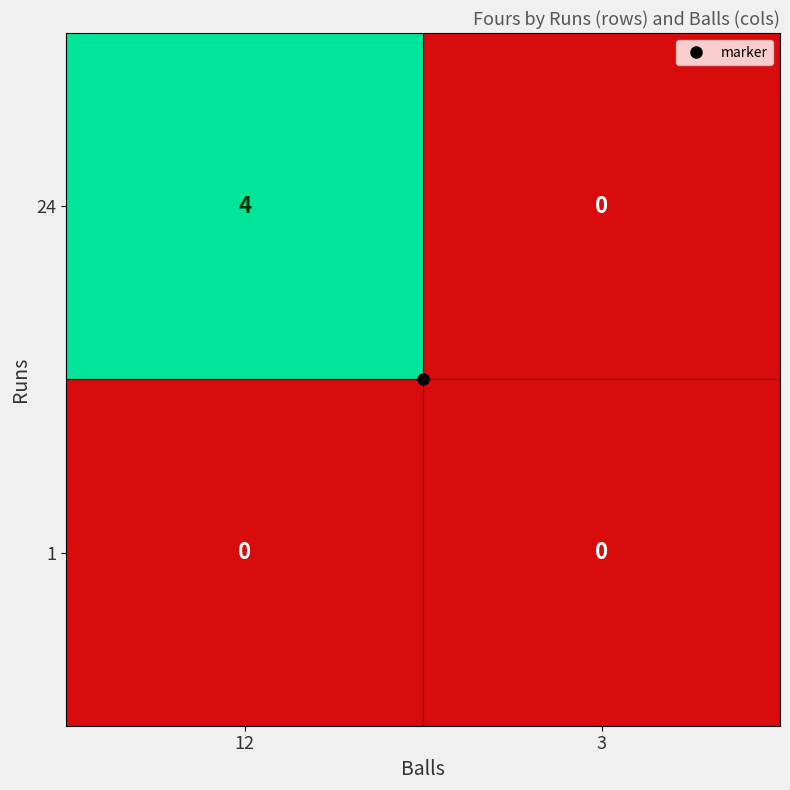

At which category is the sum across all series the highest?

12